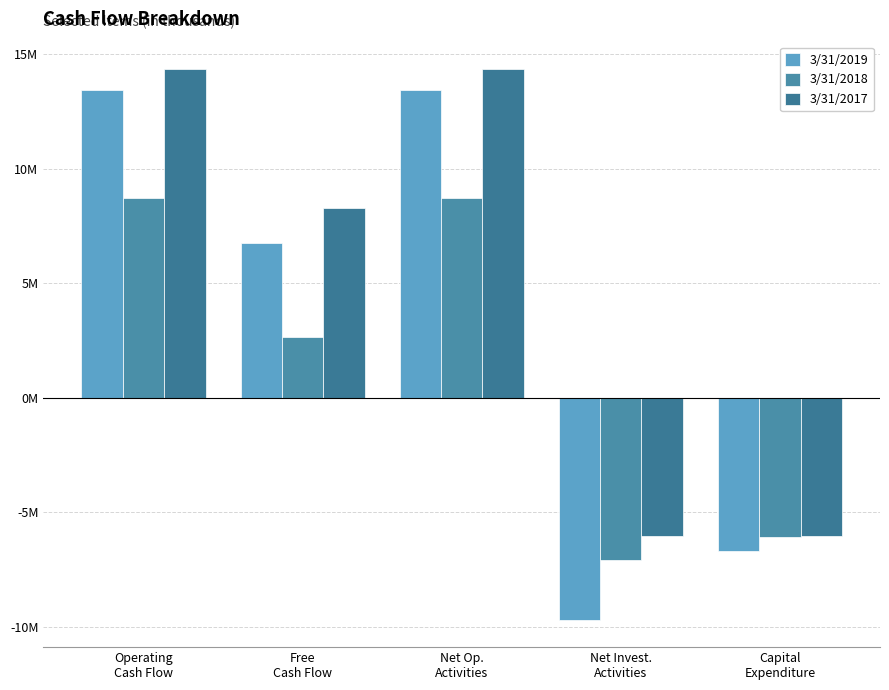

What is the approximate value of 3/31/2018 at Net Op.
Activities?

8699000